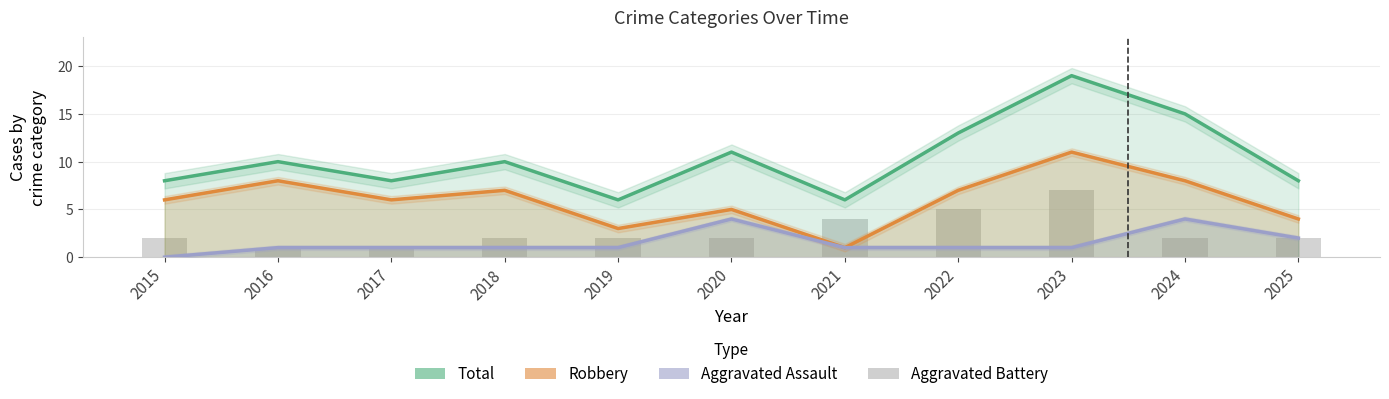

What is the sum of the Aggravated Assault values at 2021 and 2018?

2